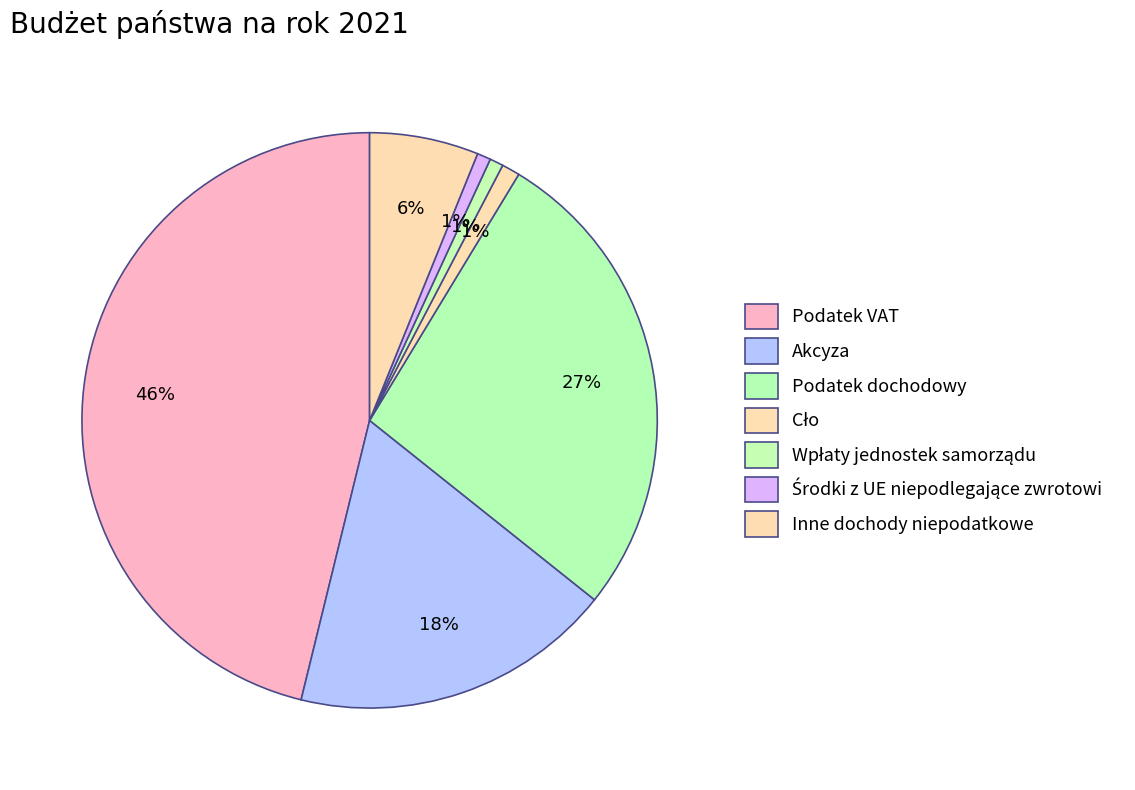

How many segments does this pie chart have?

7